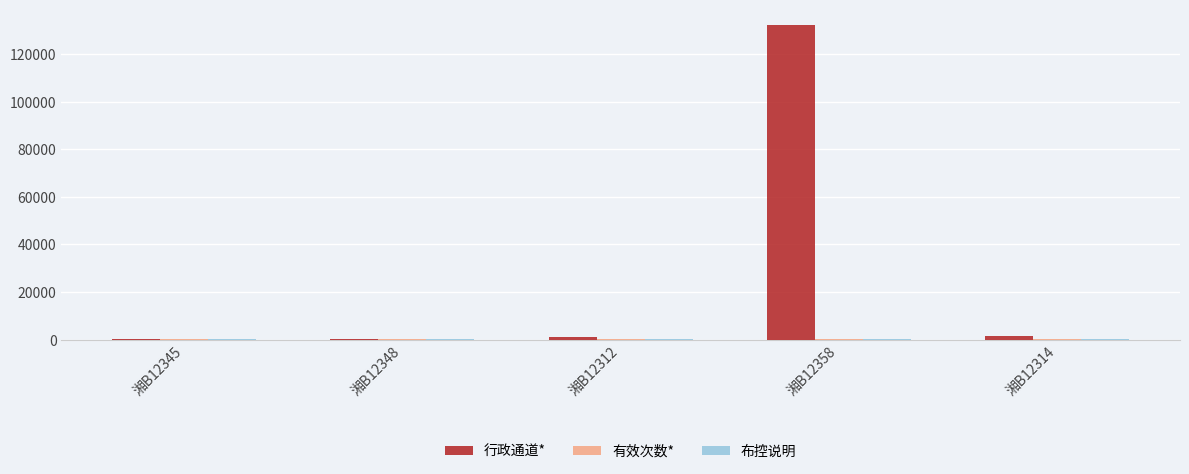

What value does the 行政通道* series have at 湘B12312?

1212